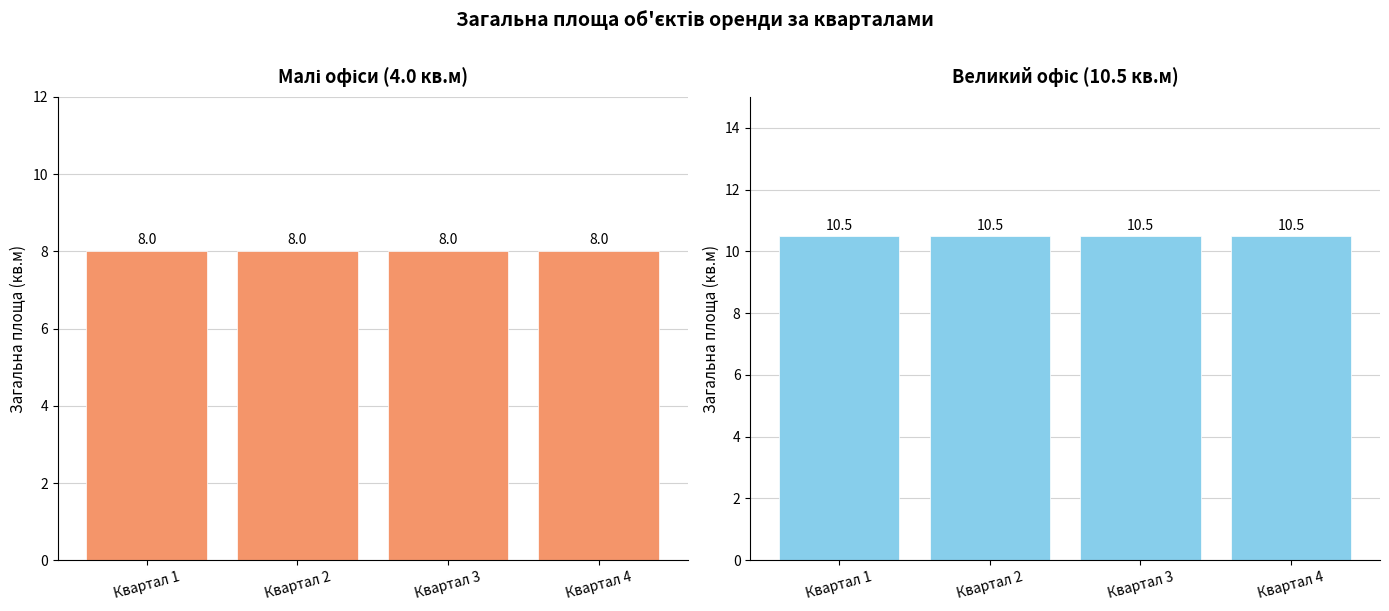

List the series in order of their overall mean, lowest first.

ПАТ "Промбудприлад", Приватне АТ "Промбудприлад"